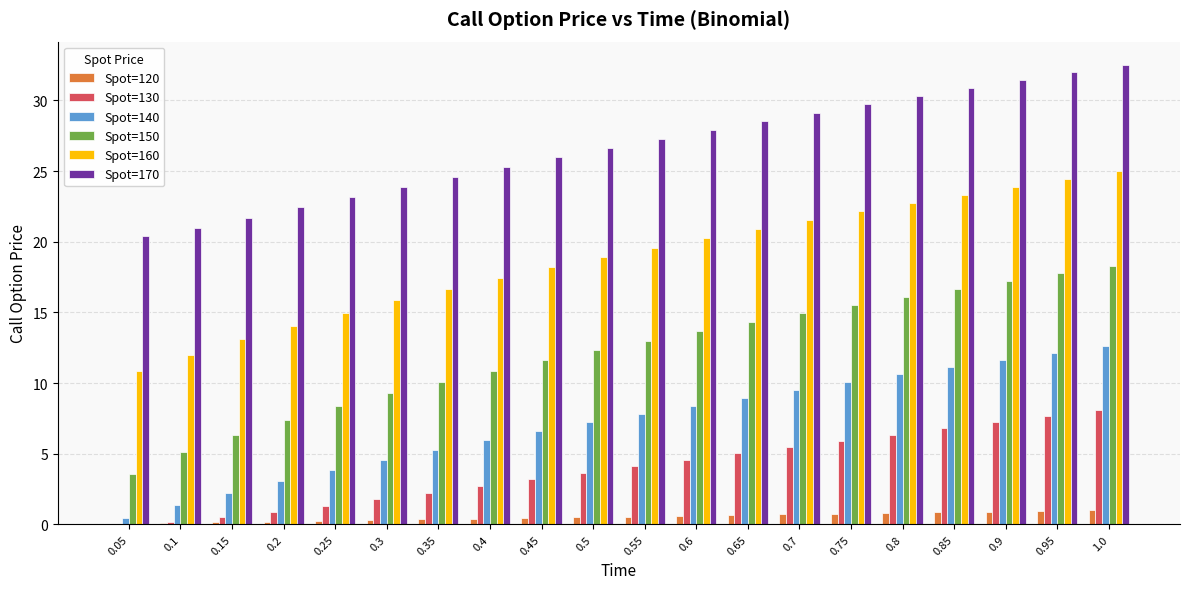

What is the total value across all series at 0.7?

81.3